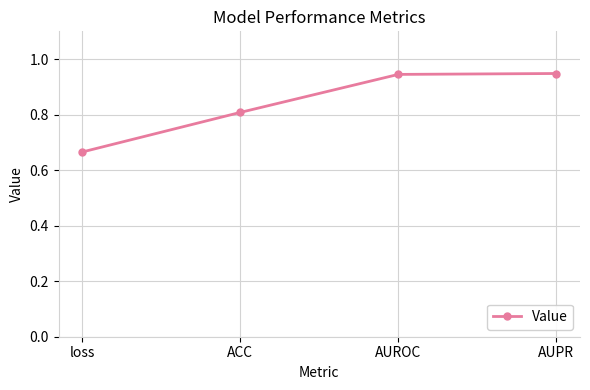

What is the sum of all values?

3.4